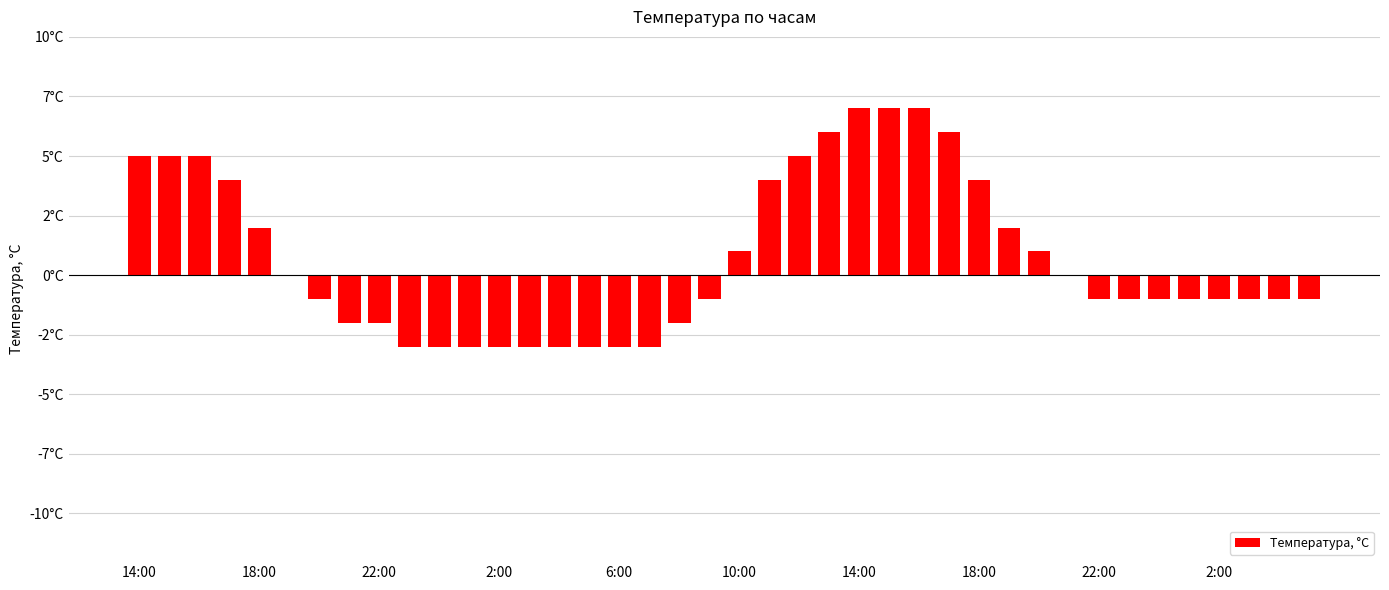

Which category has the lowest value across all series?

2:00